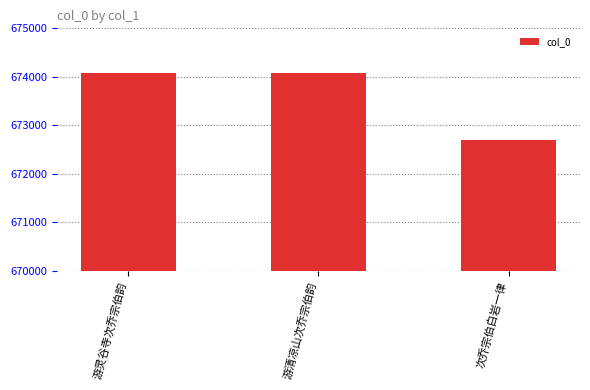

What is the label of the 3rd bar from the left?

次乔宗伯白岩一律